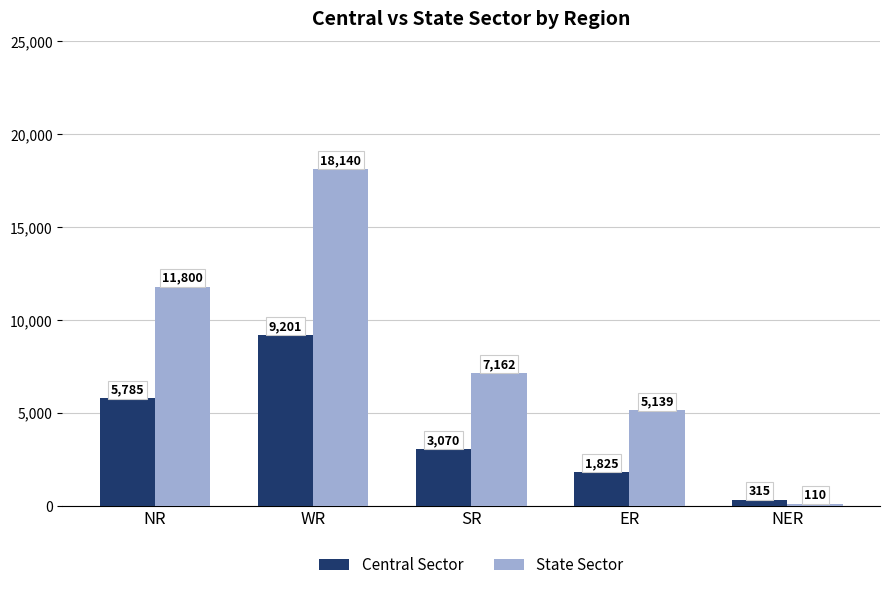

How many groups of bars are there?

5